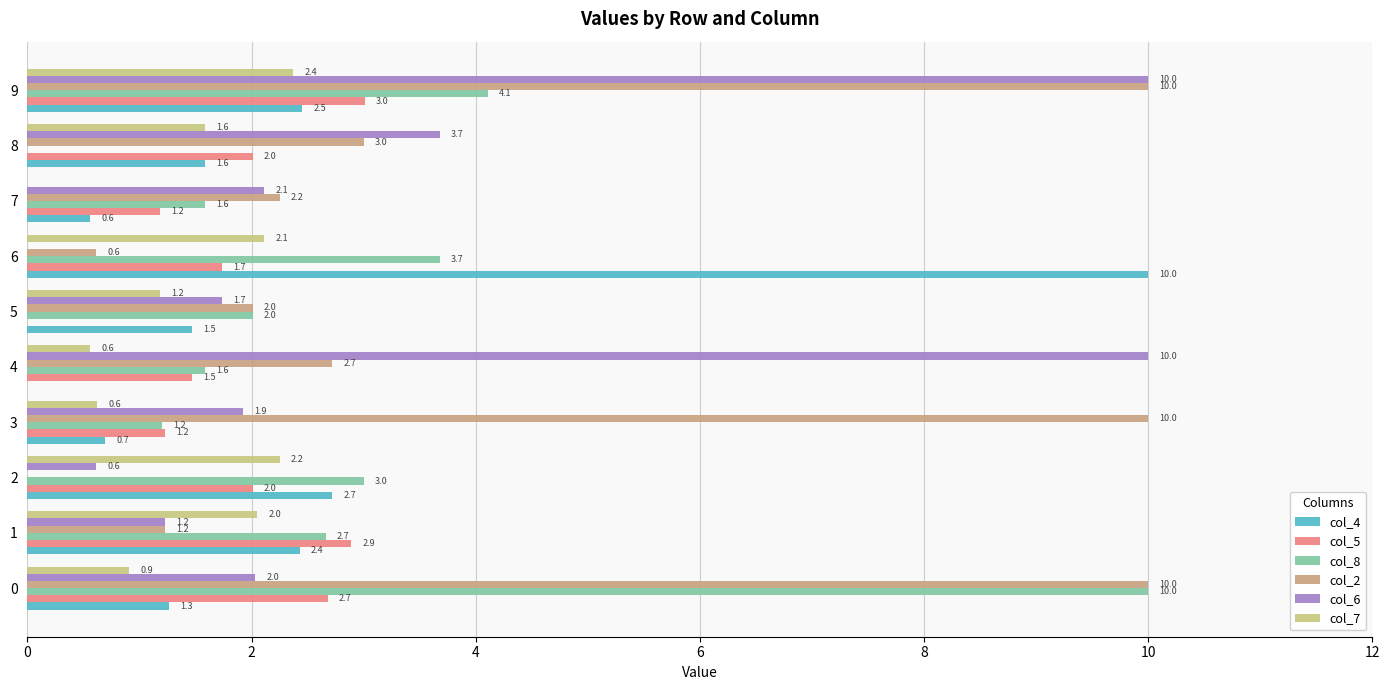

Where is col_8 nearest to the value 5?

9